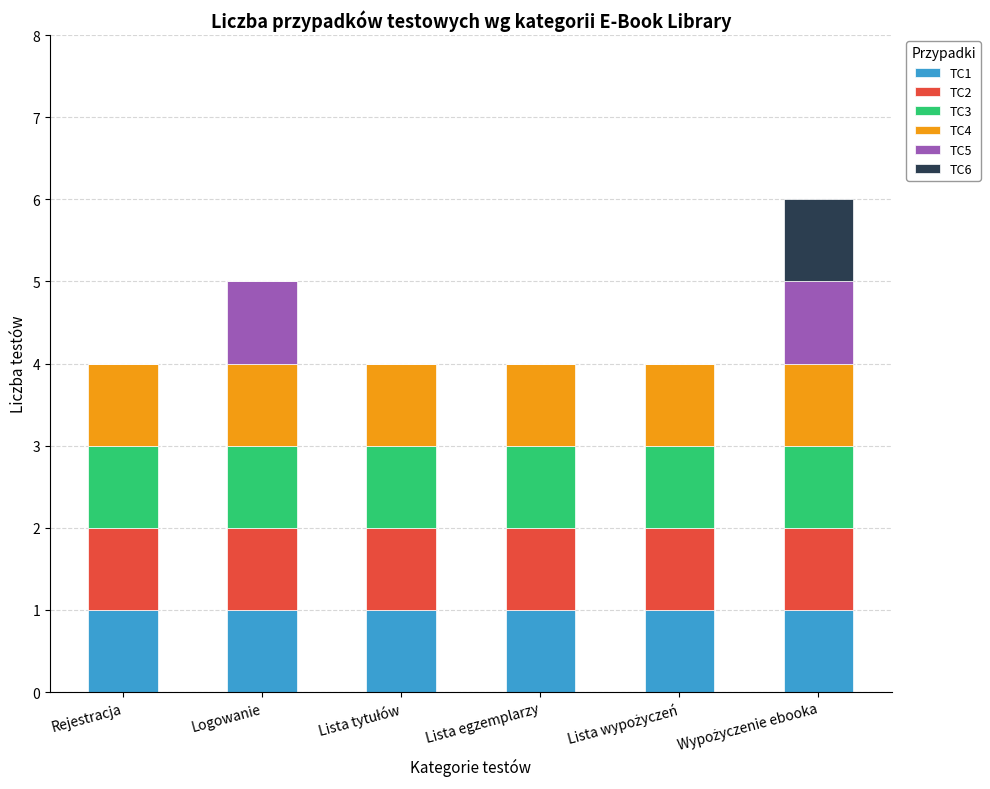

Rank the series at Lista tytułów from highest to lowest value.

TC1, TC2, TC3, TC4, TC5, TC6